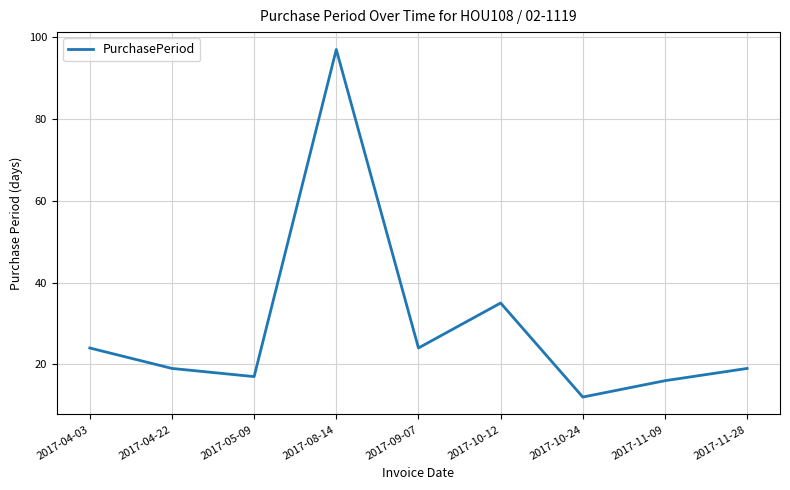

What is the sum of all values?

263